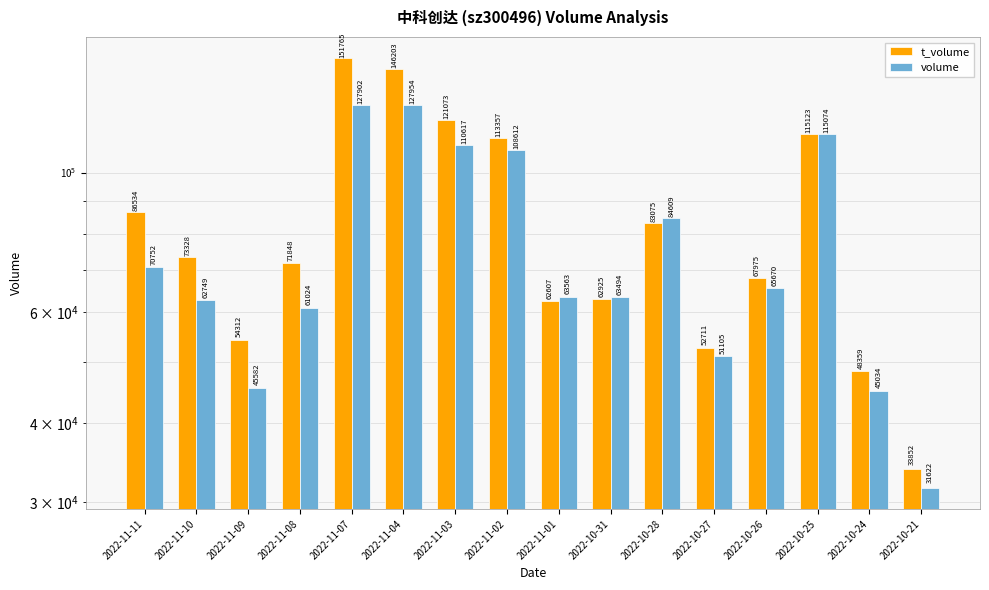

The volume series shows 62749 at 2022-11-10. True or false?

True